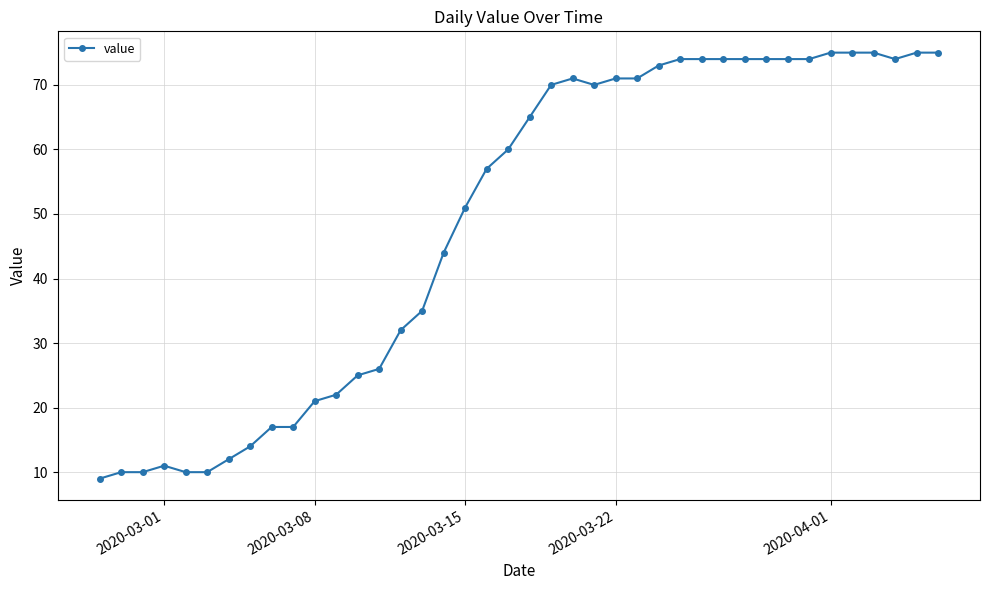

What is the maximum value shown in the chart?

75